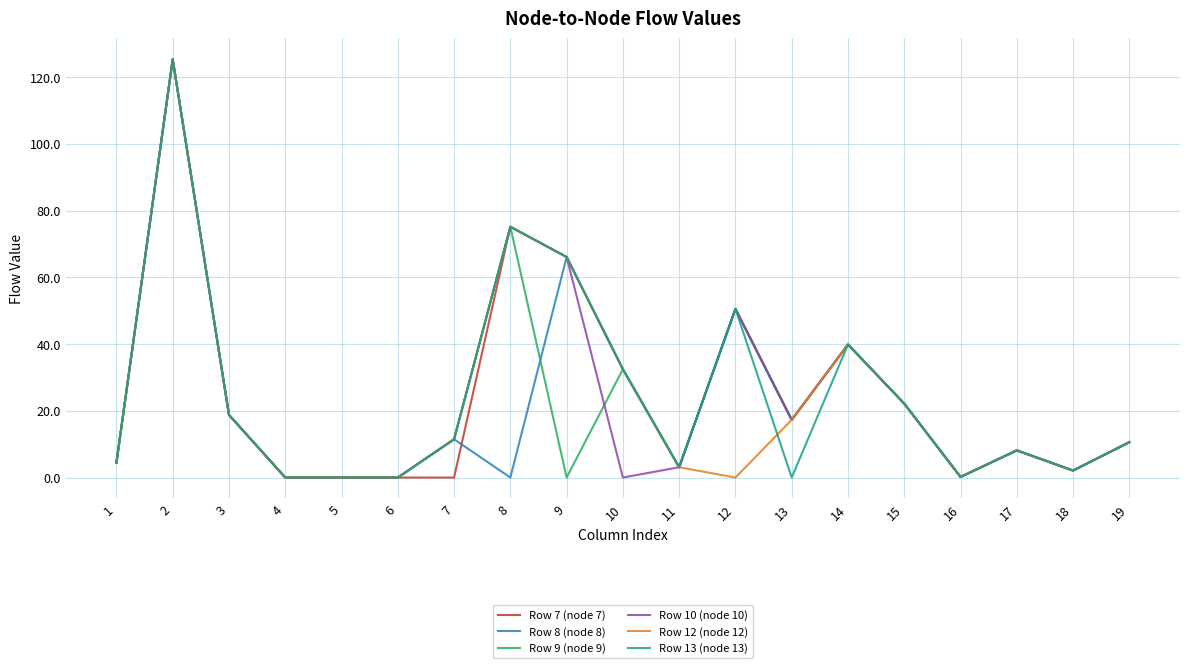

What is the maximum value shown in the chart?

125.3